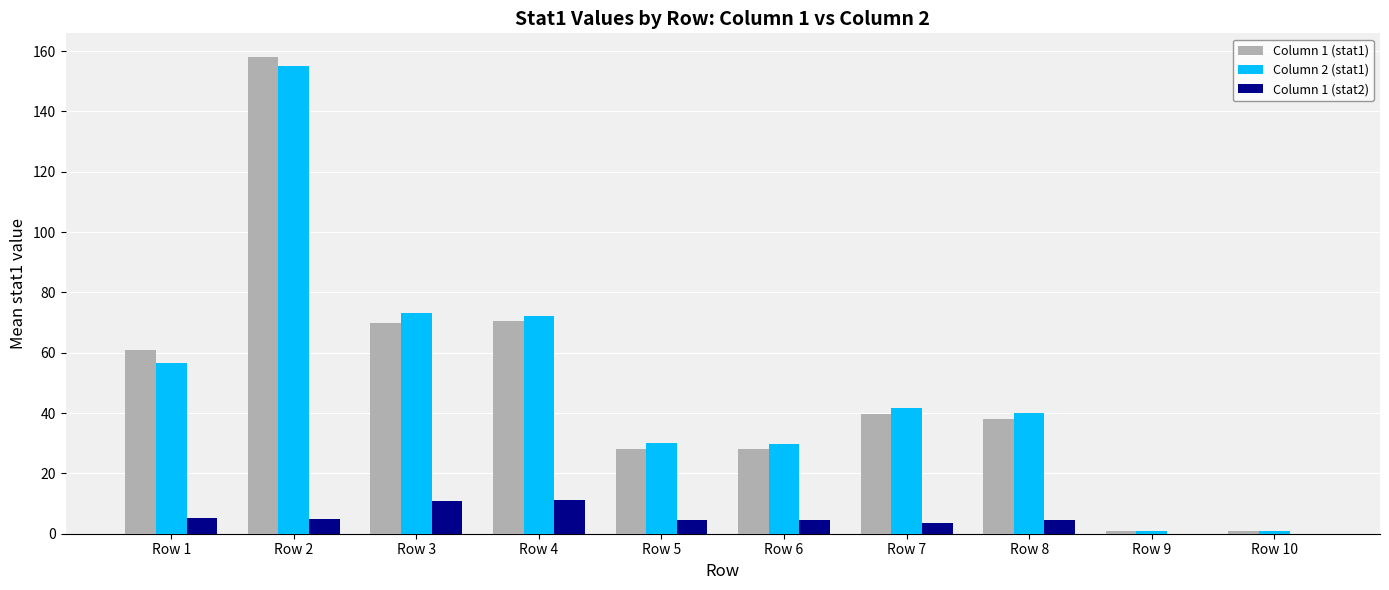

How many groups of bars are there?

10